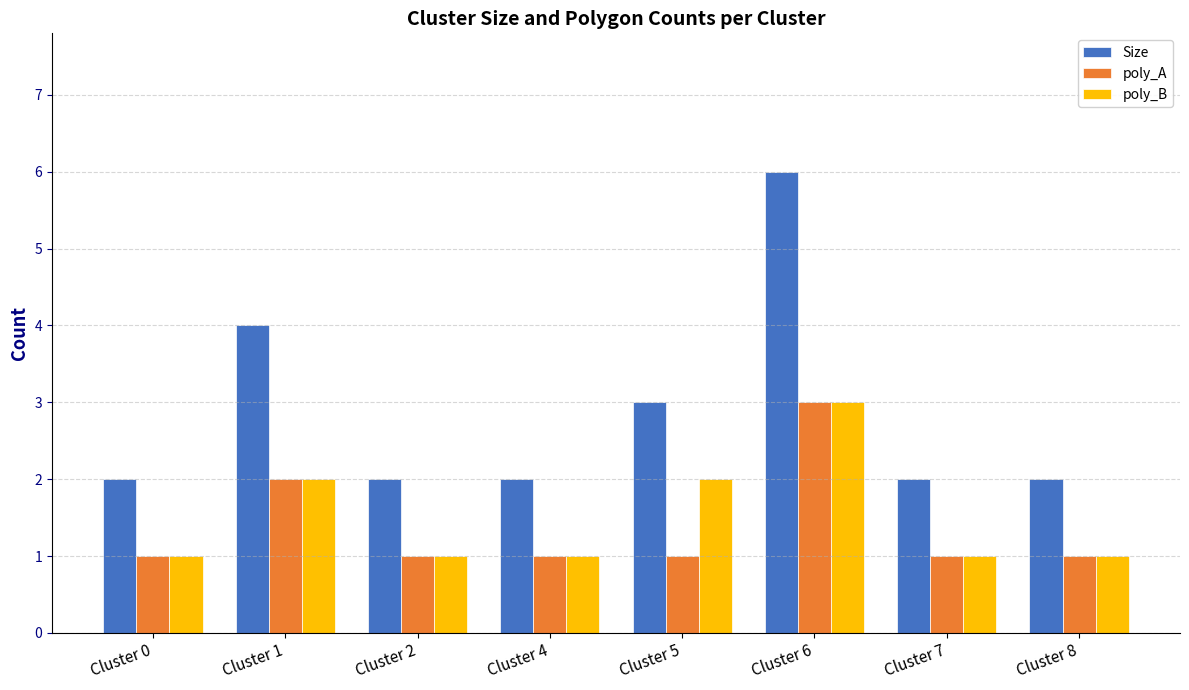

What is the sum of all Size values?

23